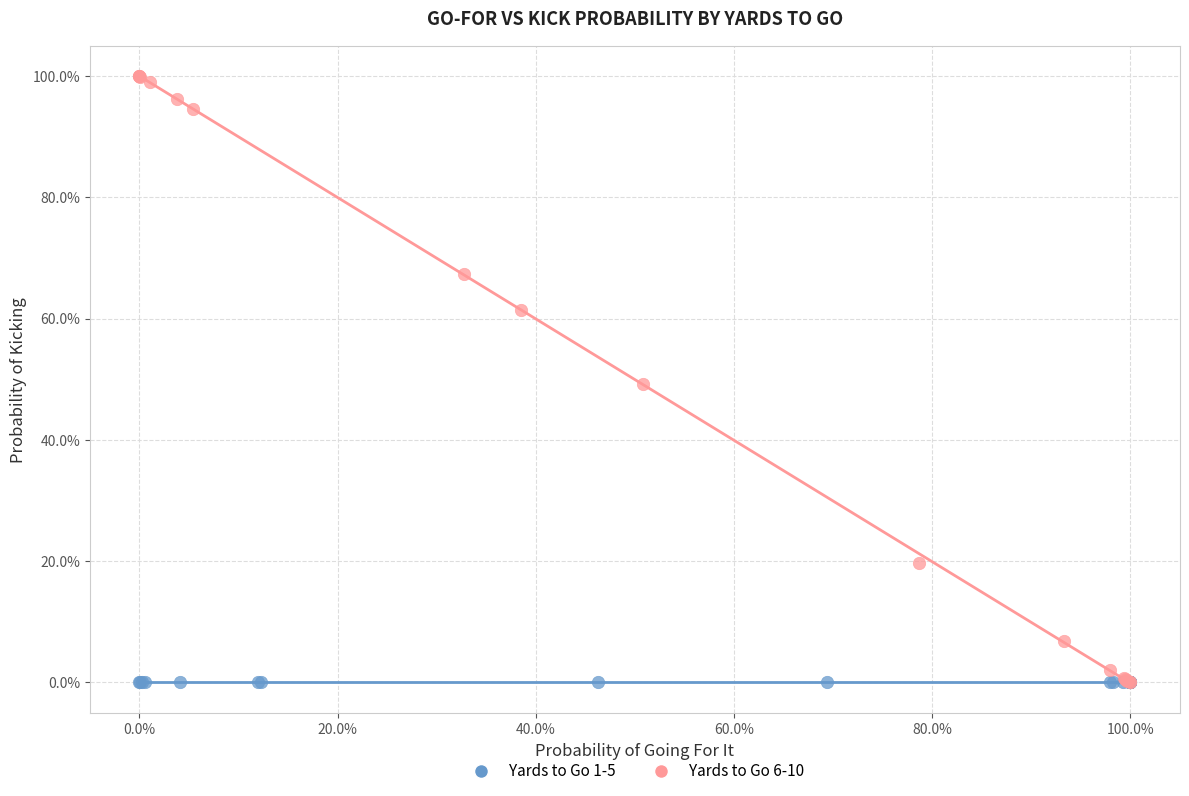

What are all the series names shown in the legend?

Yards to Go 1-5, Yards to Go 6-10